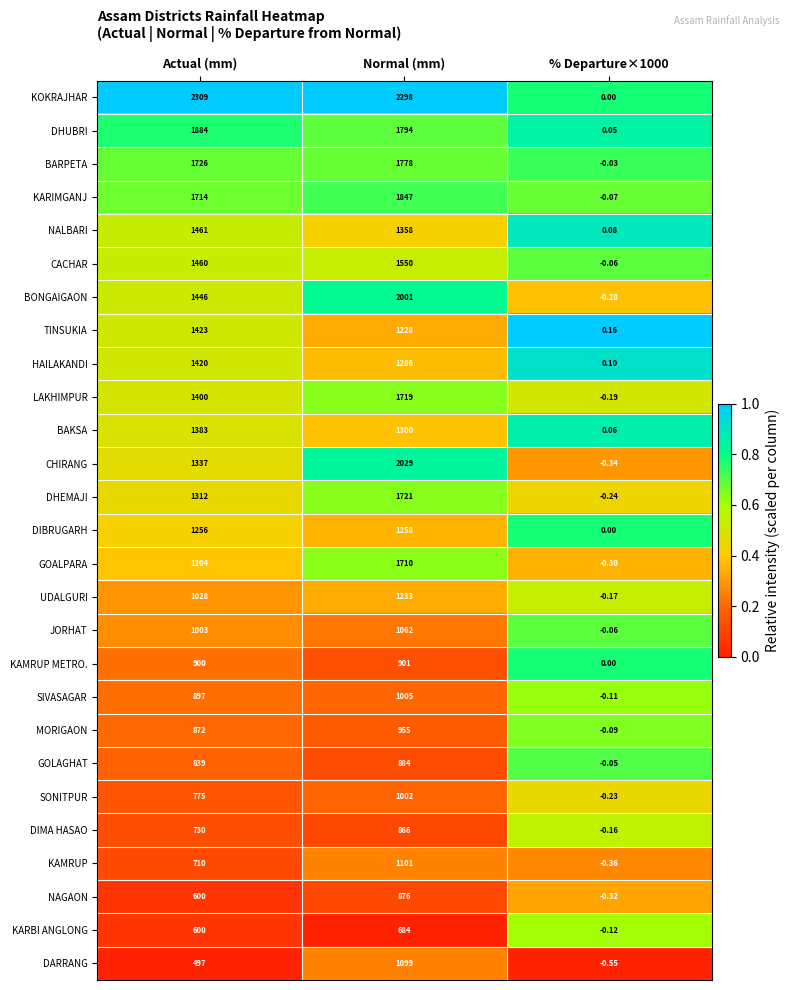

How many distinct data groups are displayed?

27